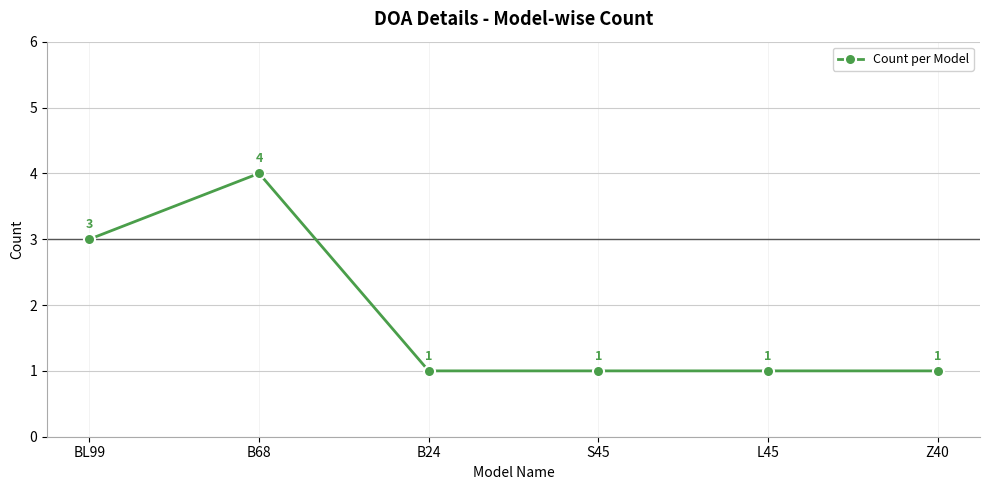

Is it true that the value at S45 is 1?

True